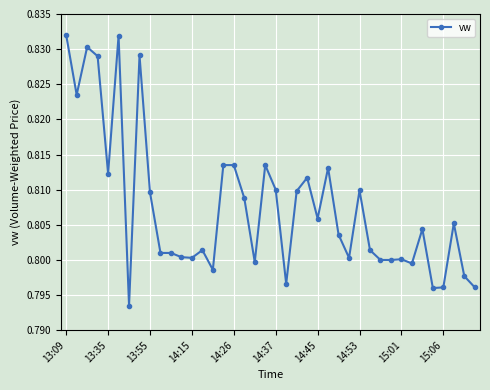

What is the sum of all values?

32.3